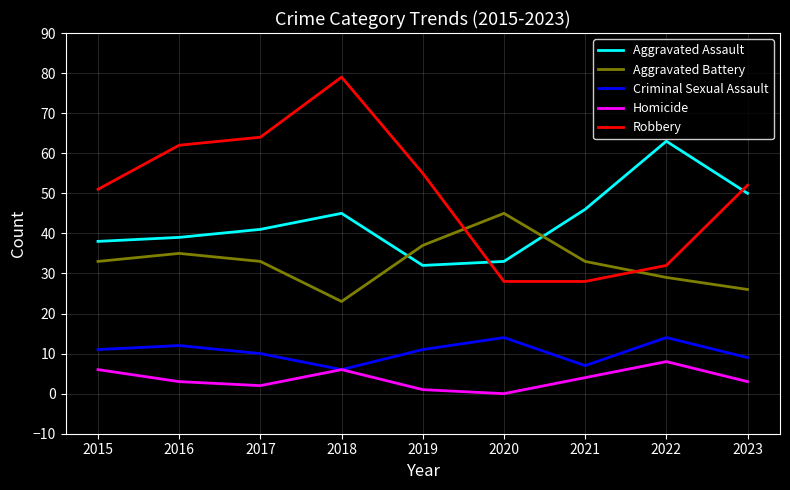

At how many categories does at least one series exceed 25?

9